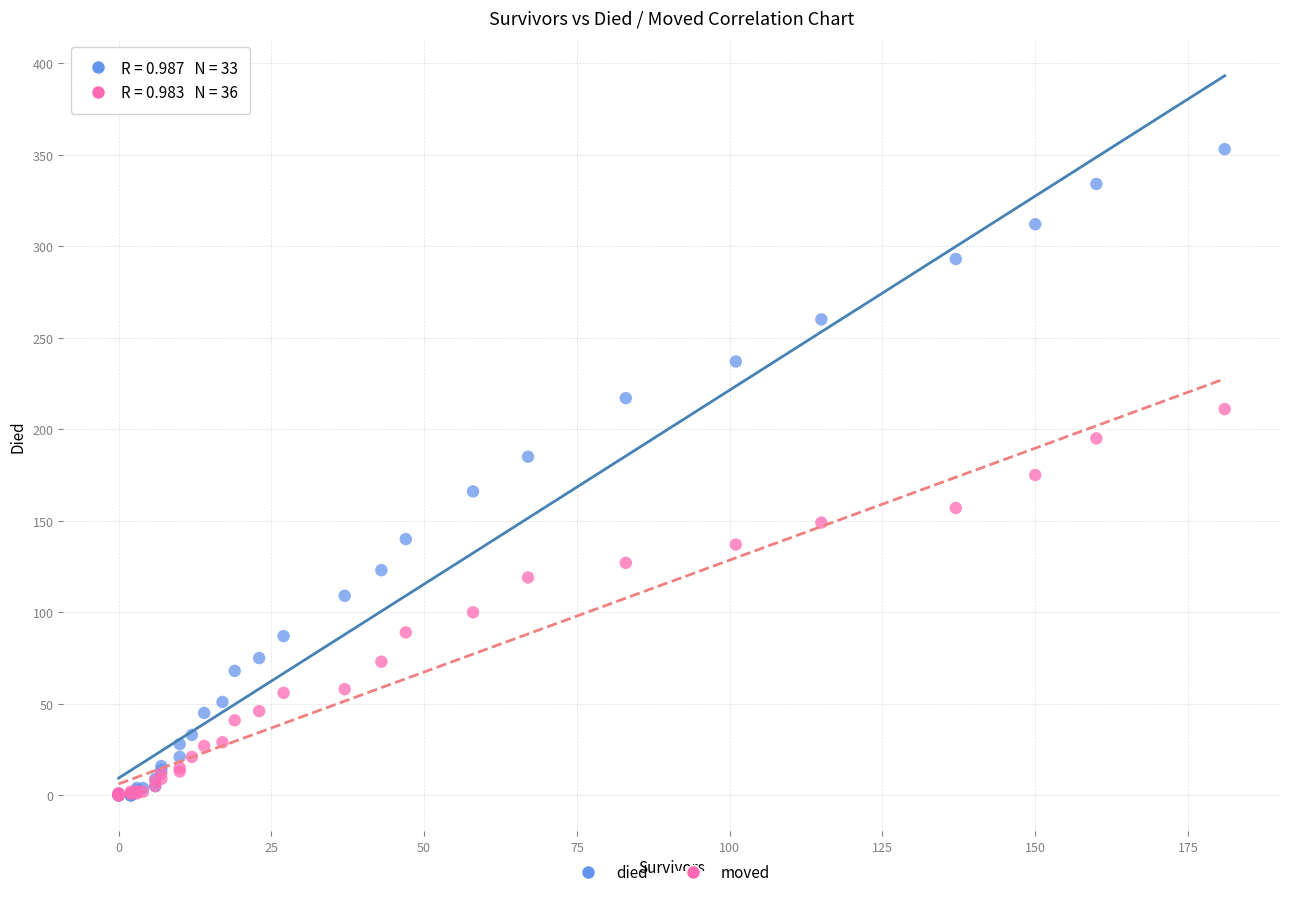

Which series contains the highest Y value?

died